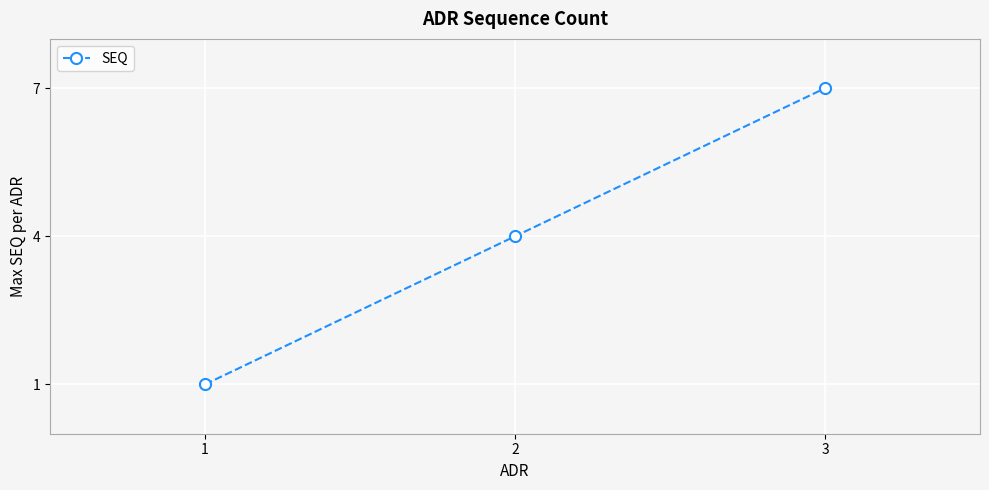

Rank the categories by value from highest to lowest.

3, 2, 1